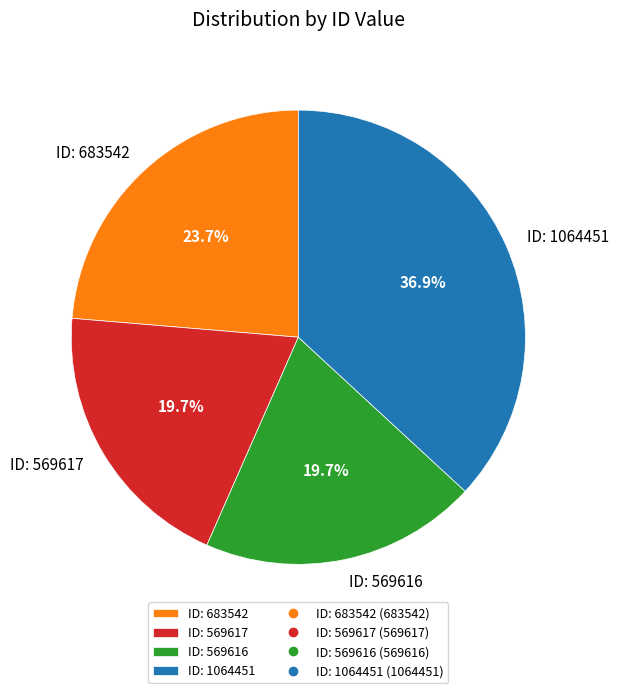

Combined, do ID: 569616 and ID: 683542 account for over 50%?

No